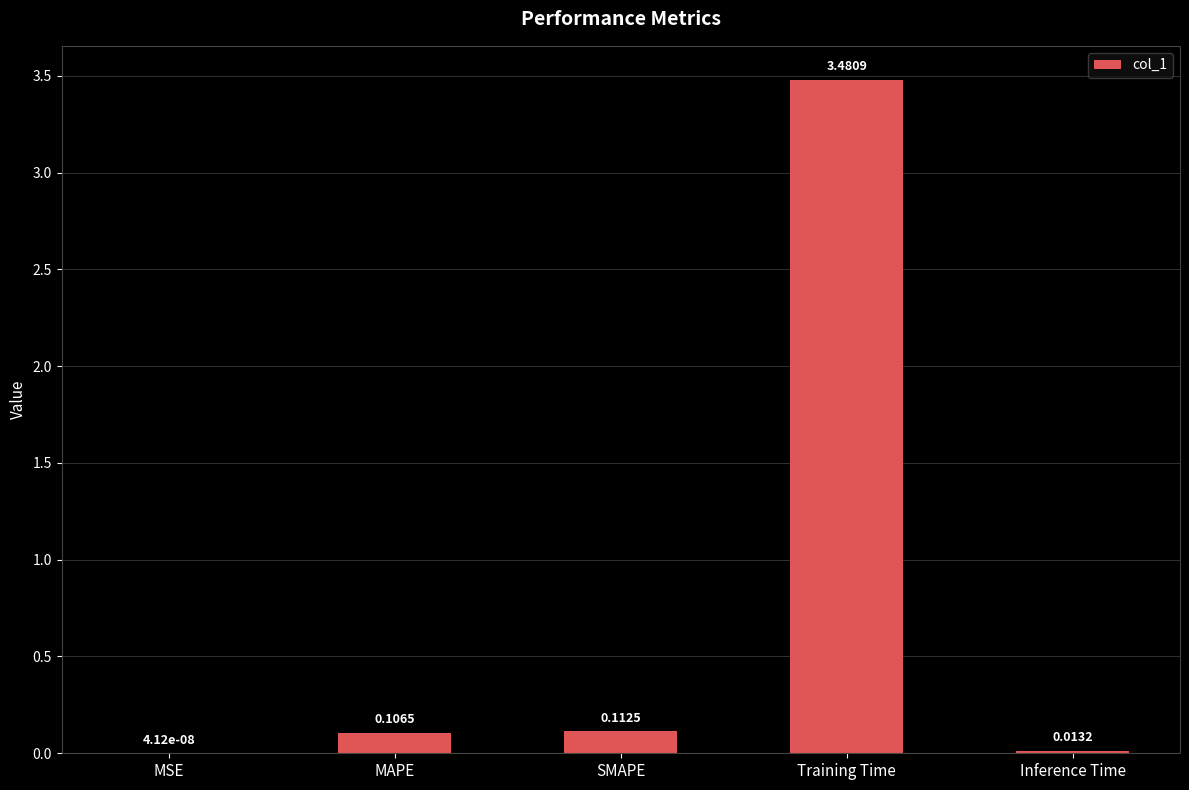

Which category has the highest value across all series?

Training Time